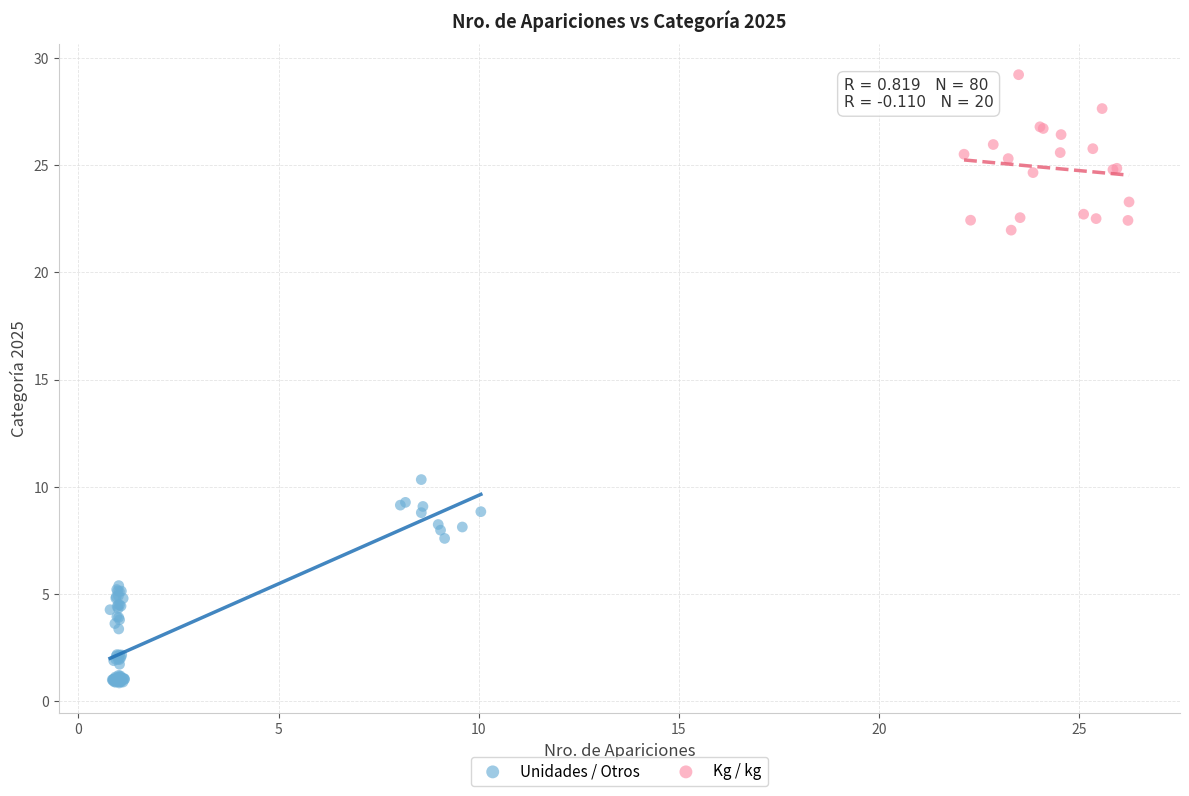

Which series has the widest spread of Y values?

Unidades / Otros